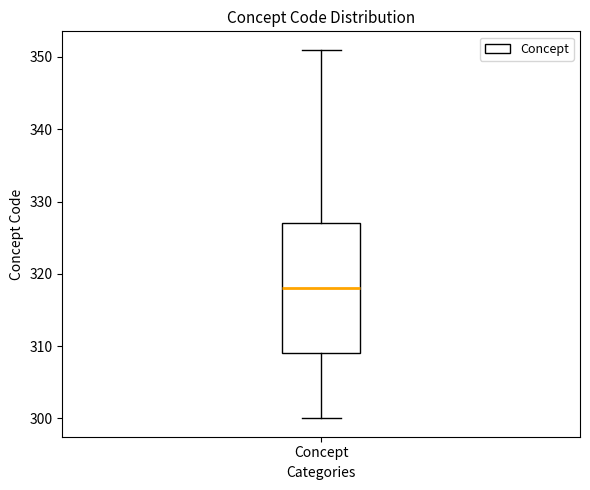

Transcribe this box plot: give where the median line is, the range the box spans, and where the two whiskers end, as read against the y-axis. The values are not printed on the chart, so give them approximately, as read against the axis.

median 318, box 309 to 327, whiskers 300 to 351